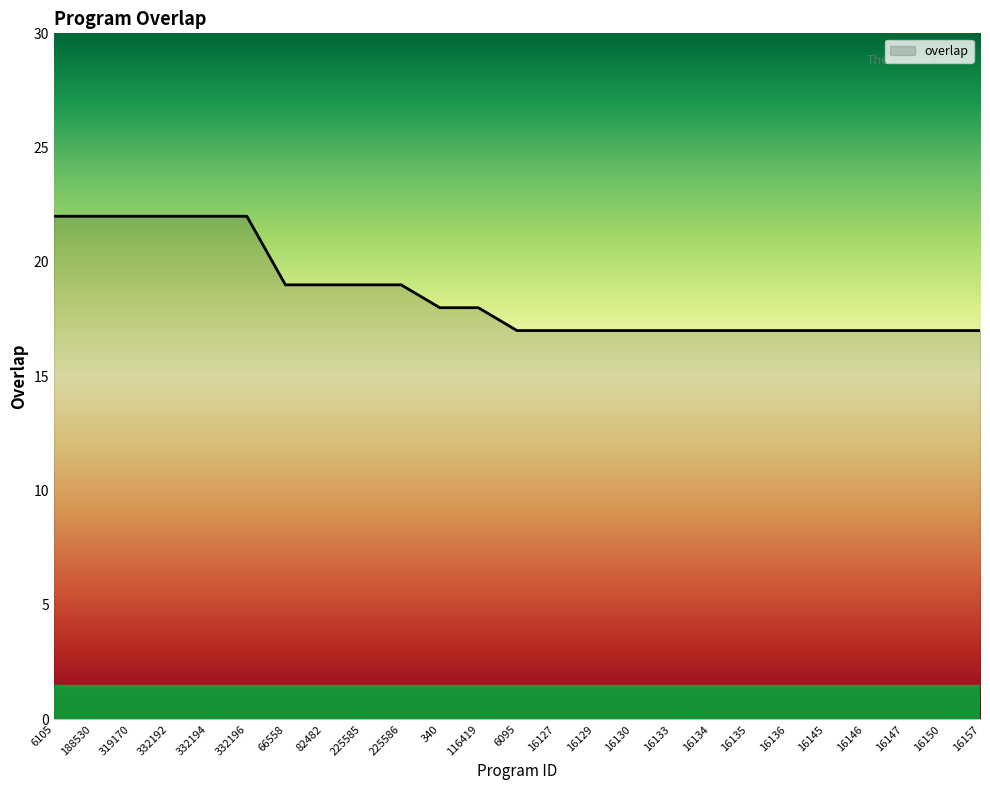

What is the maximum value shown in the chart?

22